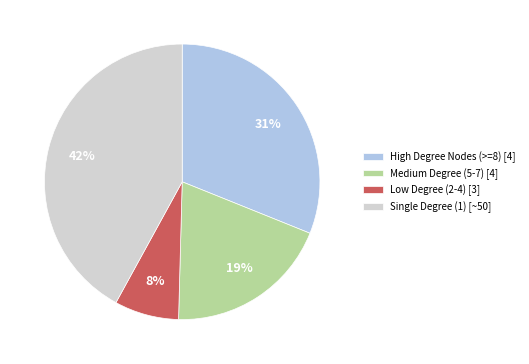

To the nearest percent, what is the combined percentage of Low Degree (2-4) [3] and Single Degree (1) [~50]?

50%